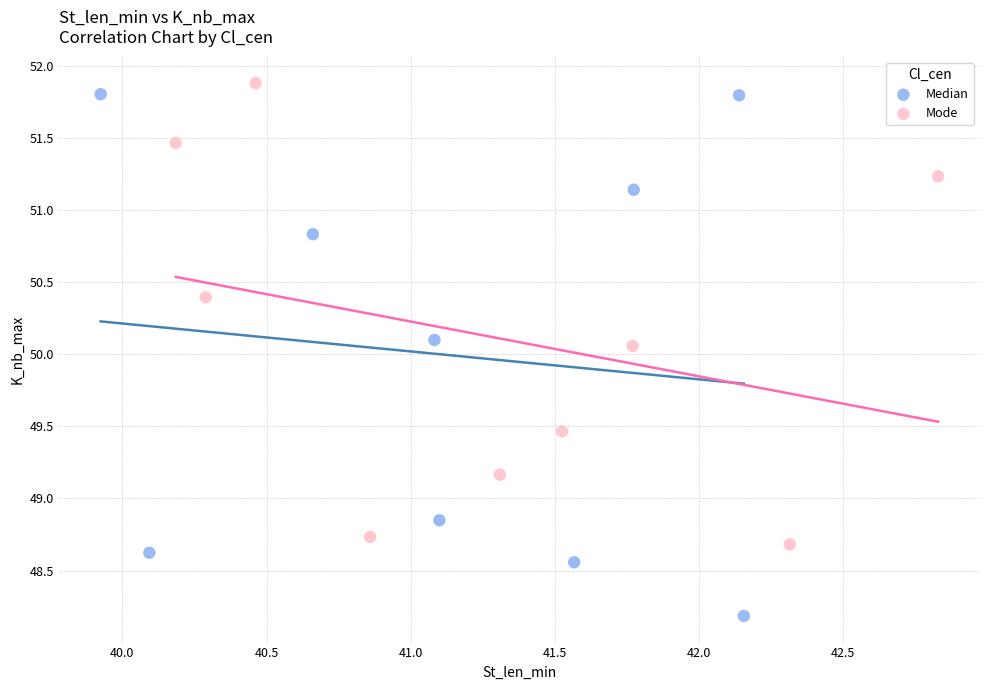

Which series has the largest Y range (max minus min)?

Median